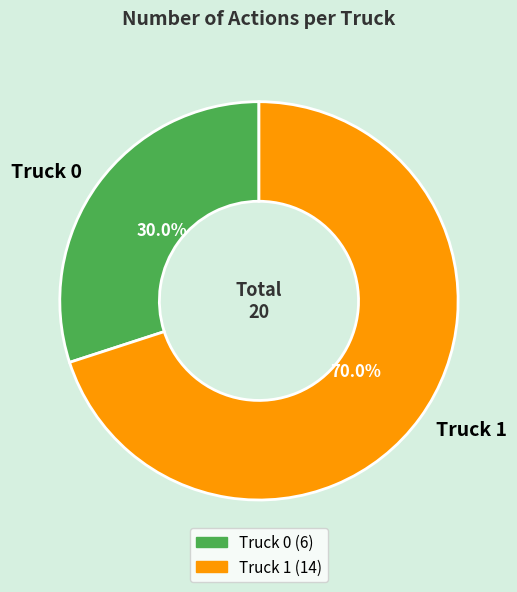

To the nearest percent, what portion does Truck 0 represent?

30%